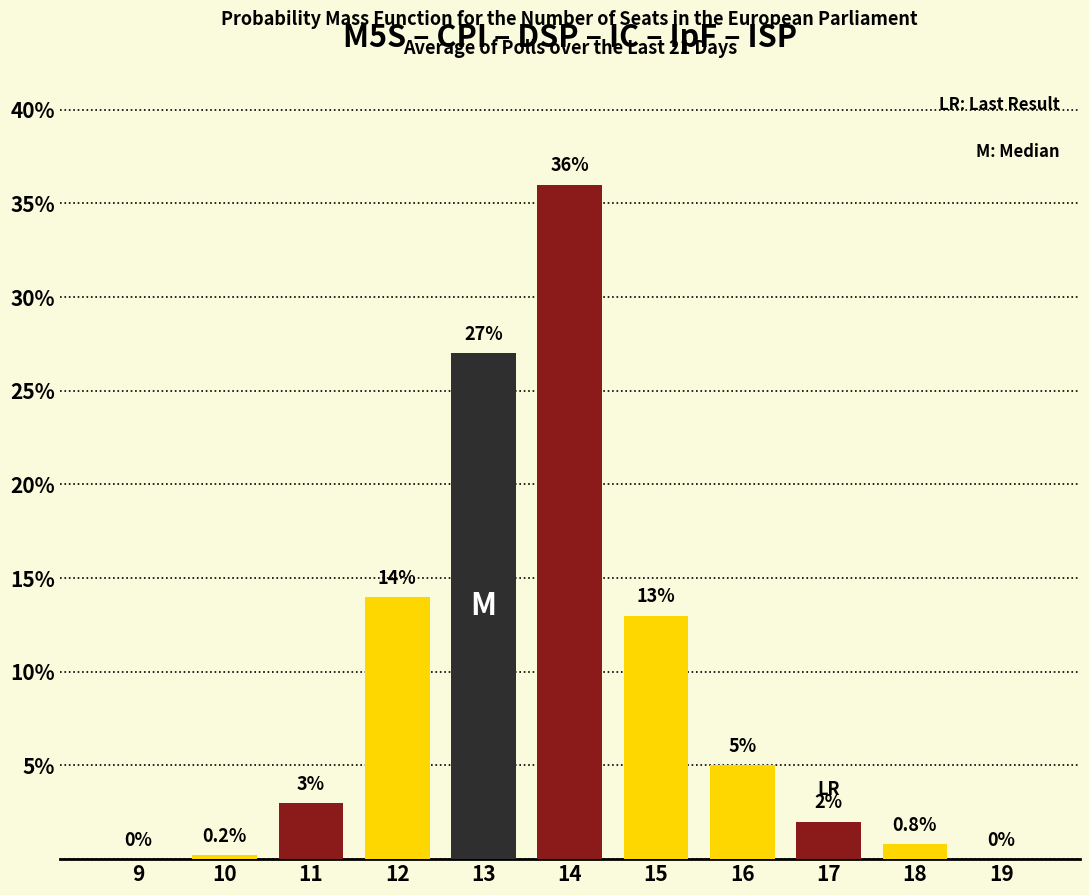

Reading right to left, transcribe all the data shown in this chart.

19=0.0	18=0.8	17=2.0	16=5.0	15=13.0	14=36.0	13=27.0	12=14.0	11=3.0	10=0.2	9=0.0